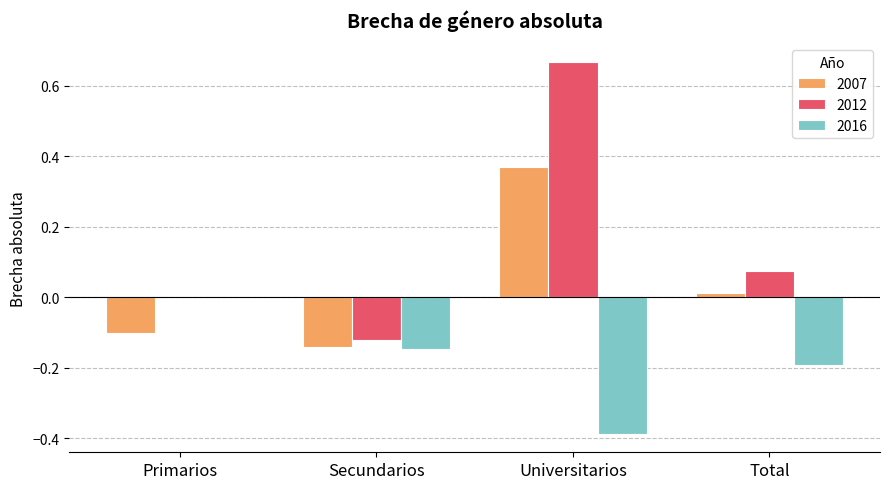

True or false: 2016 has a value of 0.0 at Primarios.

True